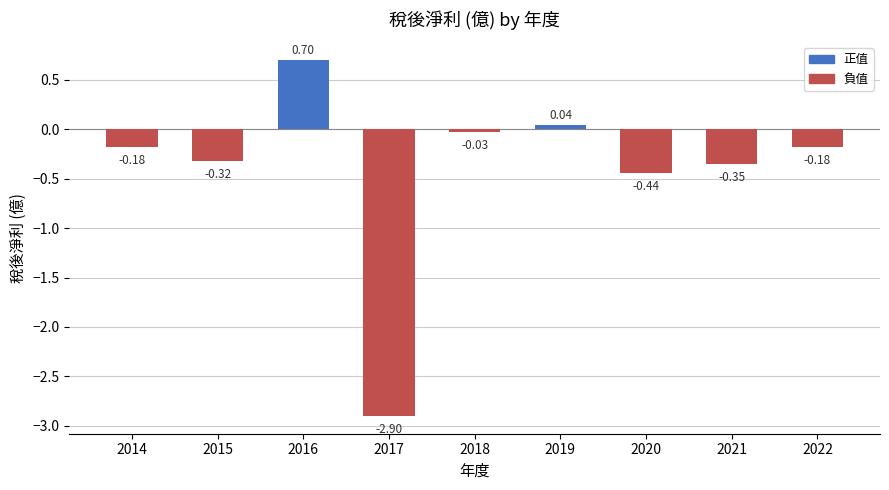

What is the difference between the maximum and second lowest values?

1.1